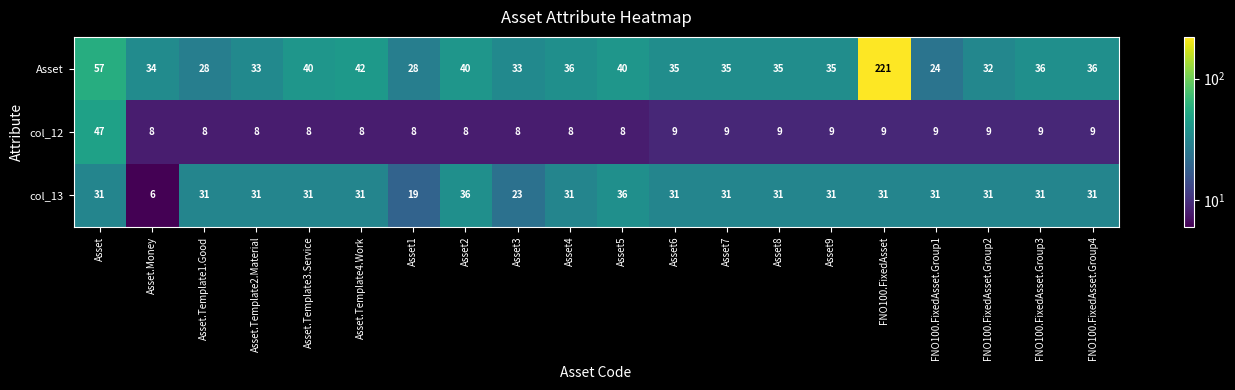

True or false: col_13 has a value of 31 at Asset9.

True